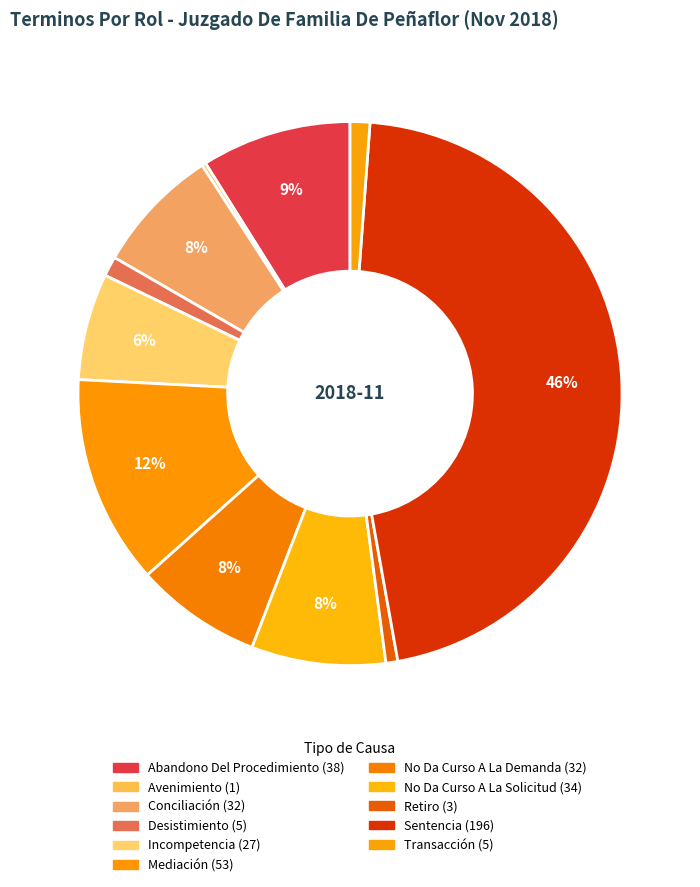

How many slices are in this pie chart?

11